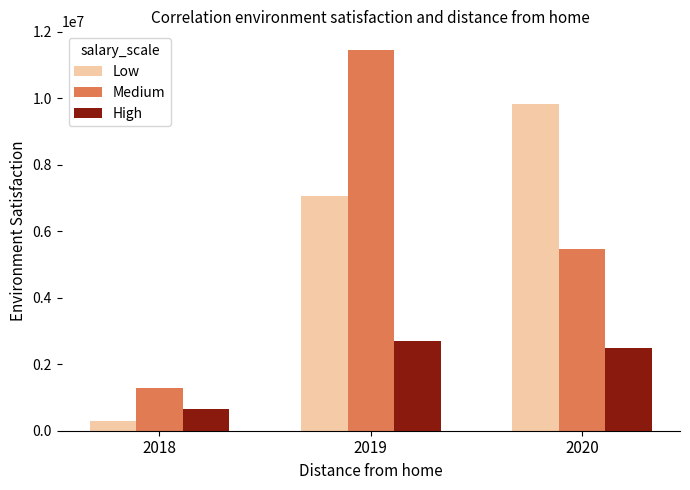

Does the chart contain any negative values?

No